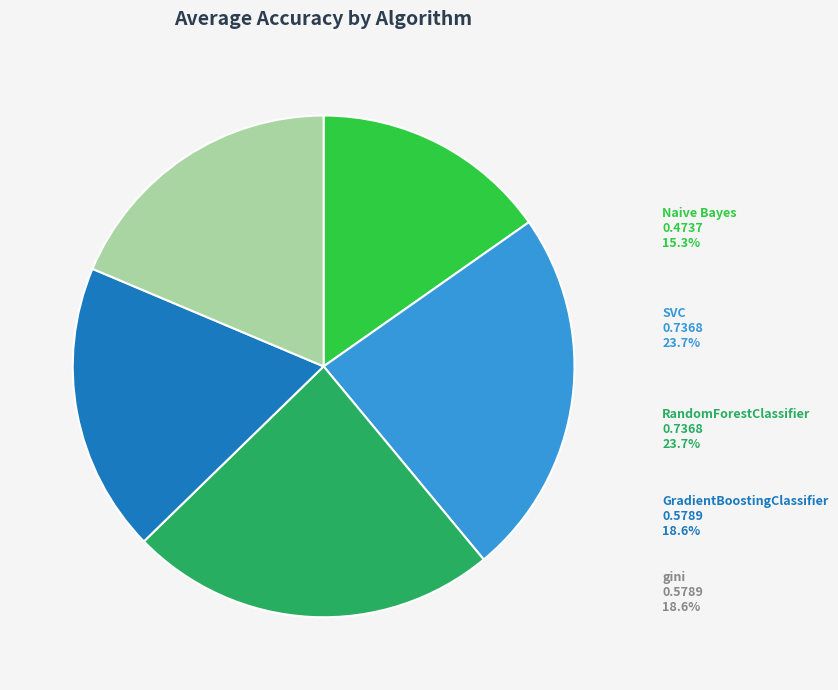

Which category has the smallest portion of the pie?

Naive Bayes